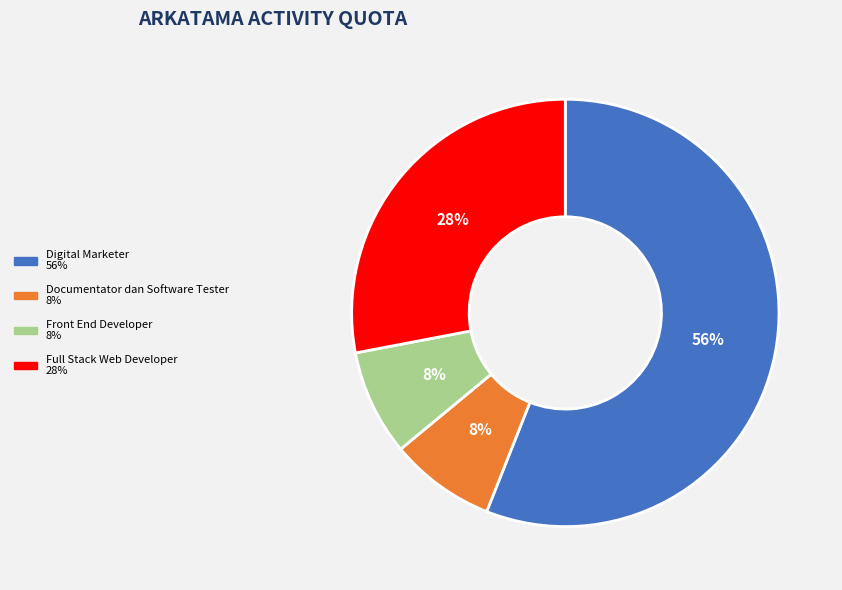

Does any single category account for the majority?

Yes